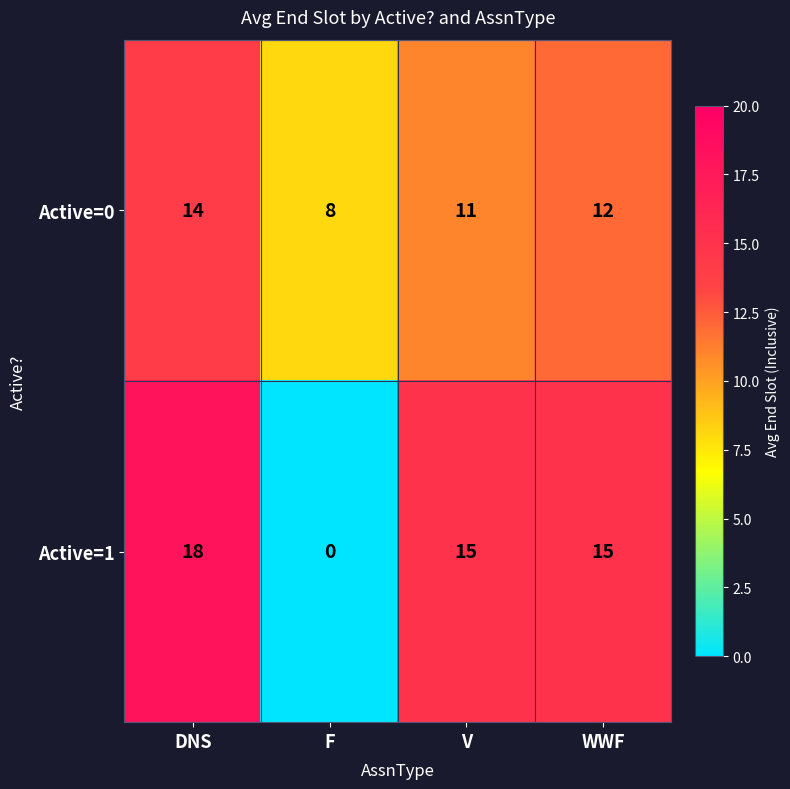

Count the number of data series in this chart.

2